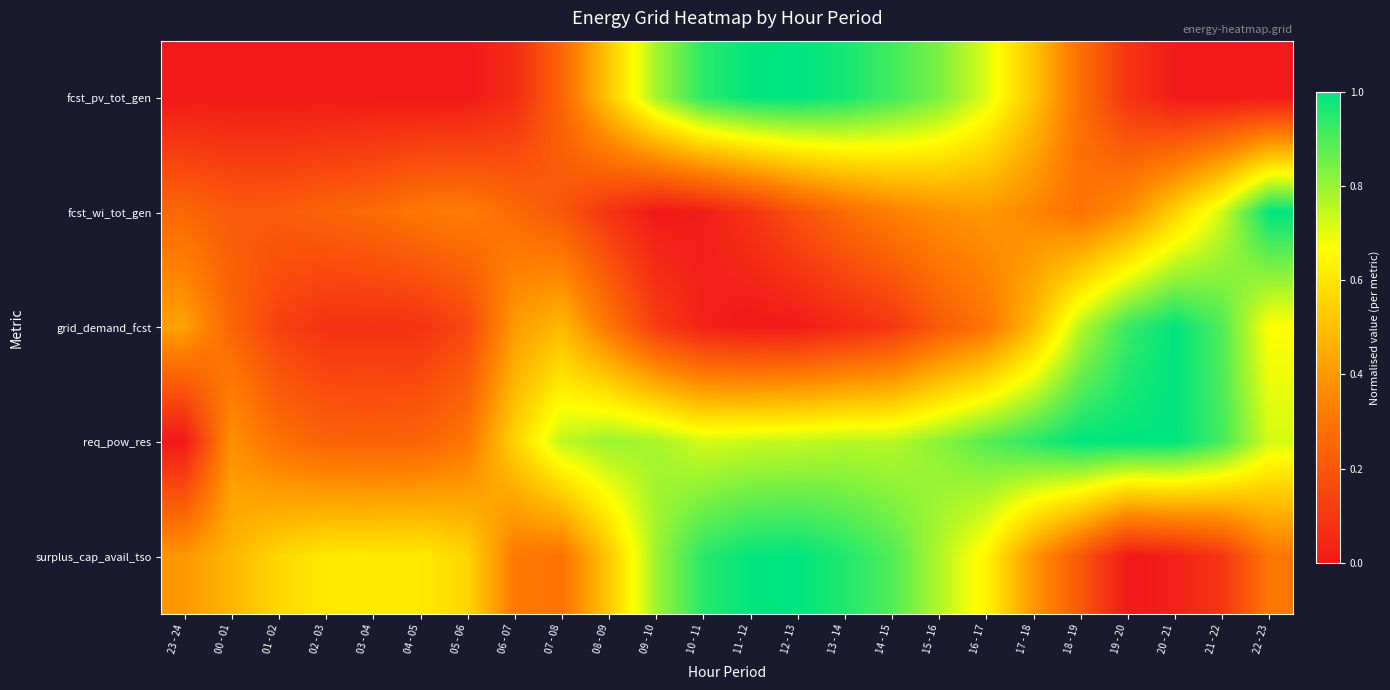

Which series changed the most between 15 - 16 and 18 - 19?

surplus_cap_avail_tso